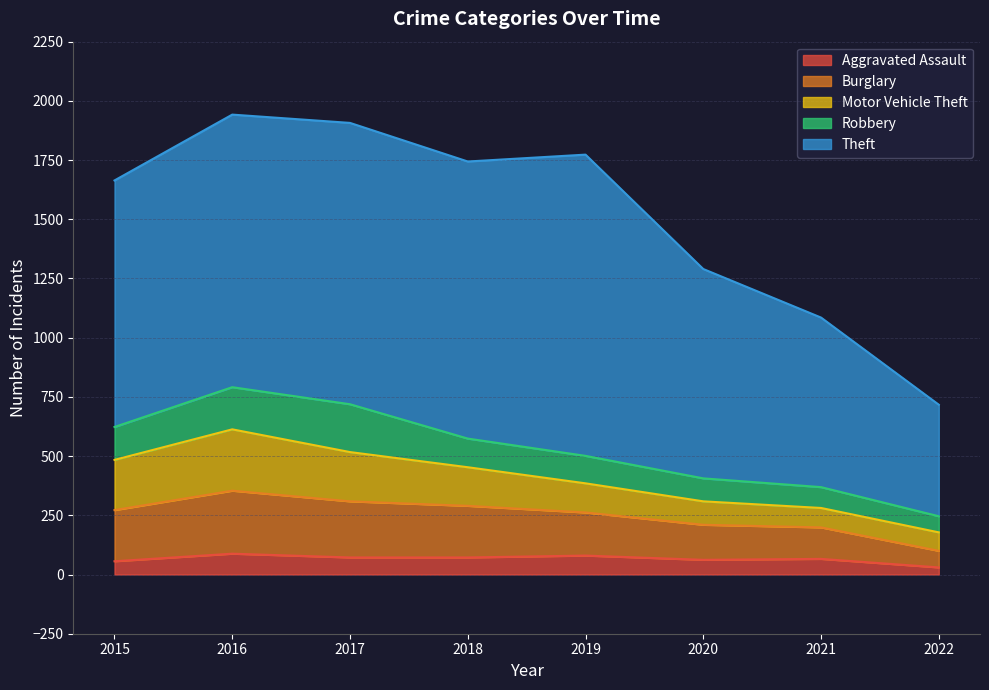

Between which two adjacent categories do Motor Vehicle Theft and Burglary first intersect?

2021 and 2022